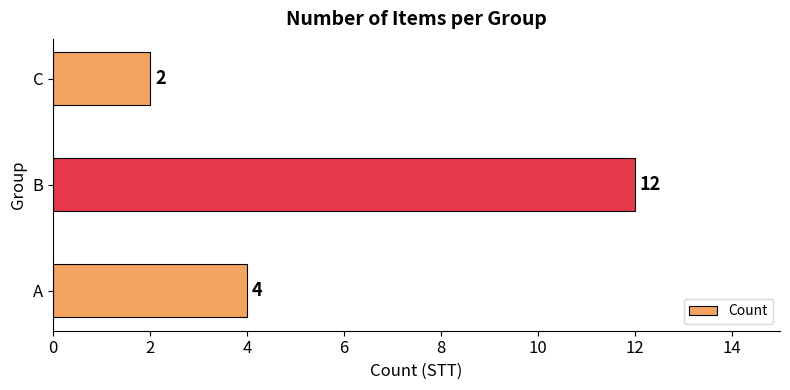

Reading top to bottom, extract all data points from this chart.

C=2	B=12	A=4